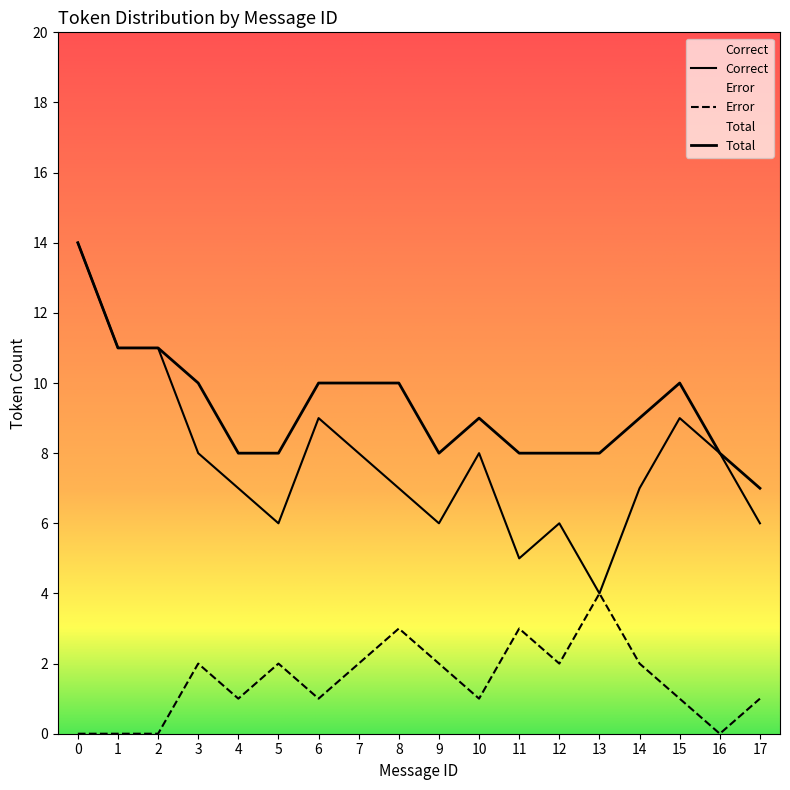

How many data points does each series have?

18